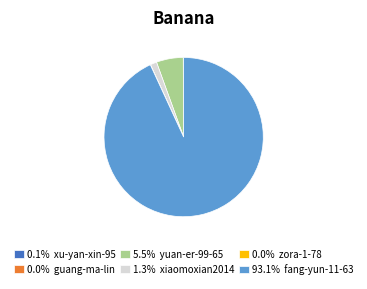

Does 1.3% xiaomoxian2014 account for over 50% of the chart?

No